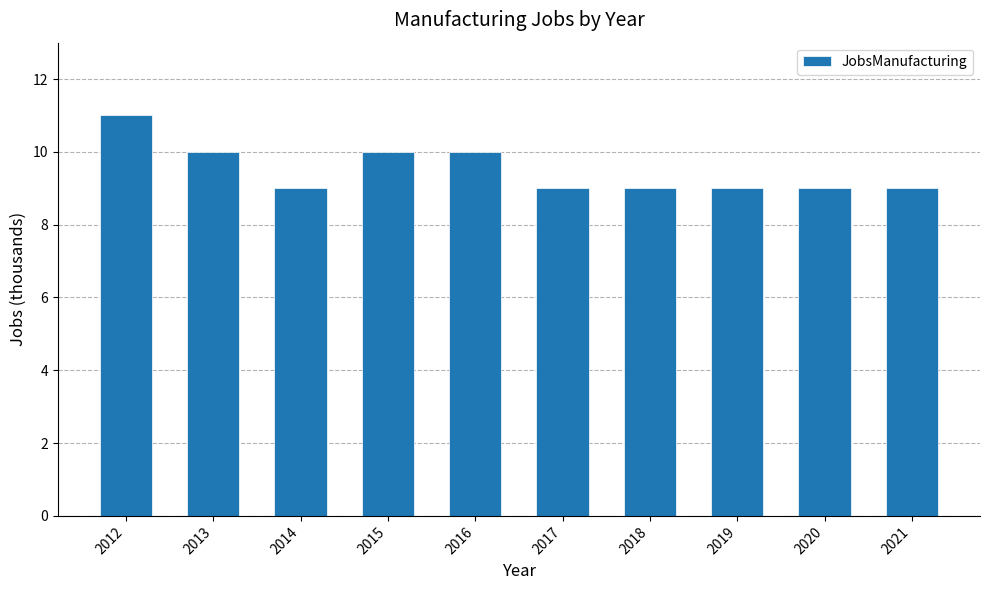

What is the approximate value at 2019?

9